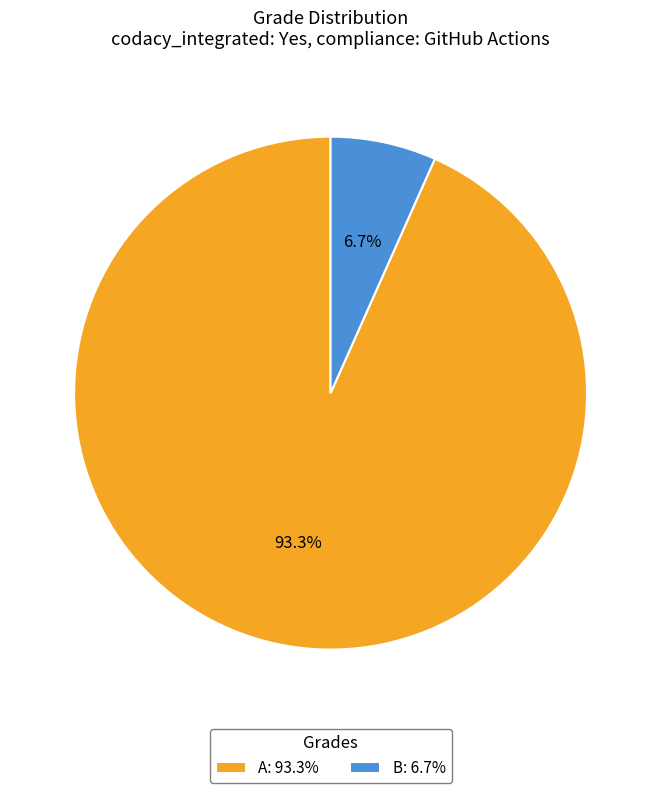

Is there a majority slice in this chart?

Yes